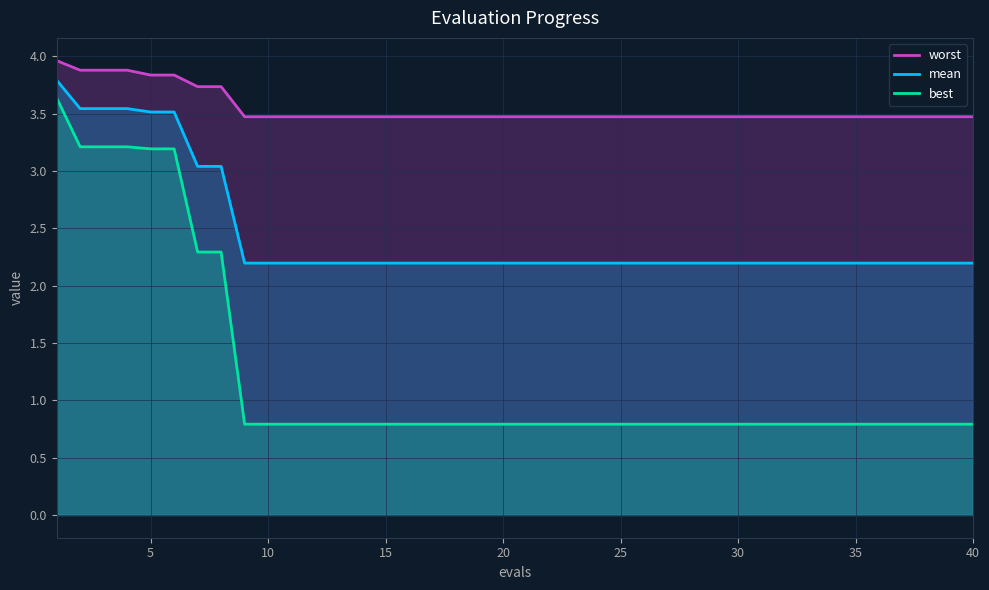

Reading right to left, transcribe all the data shown in this chart.

worst: 3.5	3.5	3.5	3.5	3.5	3.5	3.5	3.5	3.5	3.5	3.5	3.5	3.5	3.5	3.5	3.5	3.5	3.5	3.5	3.5	3.5	3.5	3.5	3.5	3.5	3.5	3.5	3.5	3.5	3.5	3.5	3.5	3.7	3.7	3.8	3.8	3.9	3.9	3.9	4.0
mean: 2.2	2.2	2.2	2.2	2.2	2.2	2.2	2.2	2.2	2.2	2.2	2.2	2.2	2.2	2.2	2.2	2.2	2.2	2.2	2.2	2.2	2.2	2.2	2.2	2.2	2.2	2.2	2.2	2.2	2.2	2.2	2.2	3.0	3.0	3.5	3.5	3.5	3.5	3.5	3.8
best: 0.8	0.8	0.8	0.8	0.8	0.8	0.8	0.8	0.8	0.8	0.8	0.8	0.8	0.8	0.8	0.8	0.8	0.8	0.8	0.8	0.8	0.8	0.8	0.8	0.8	0.8	0.8	0.8	0.8	0.8	0.8	0.8	2.3	2.3	3.2	3.2	3.2	3.2	3.2	3.6